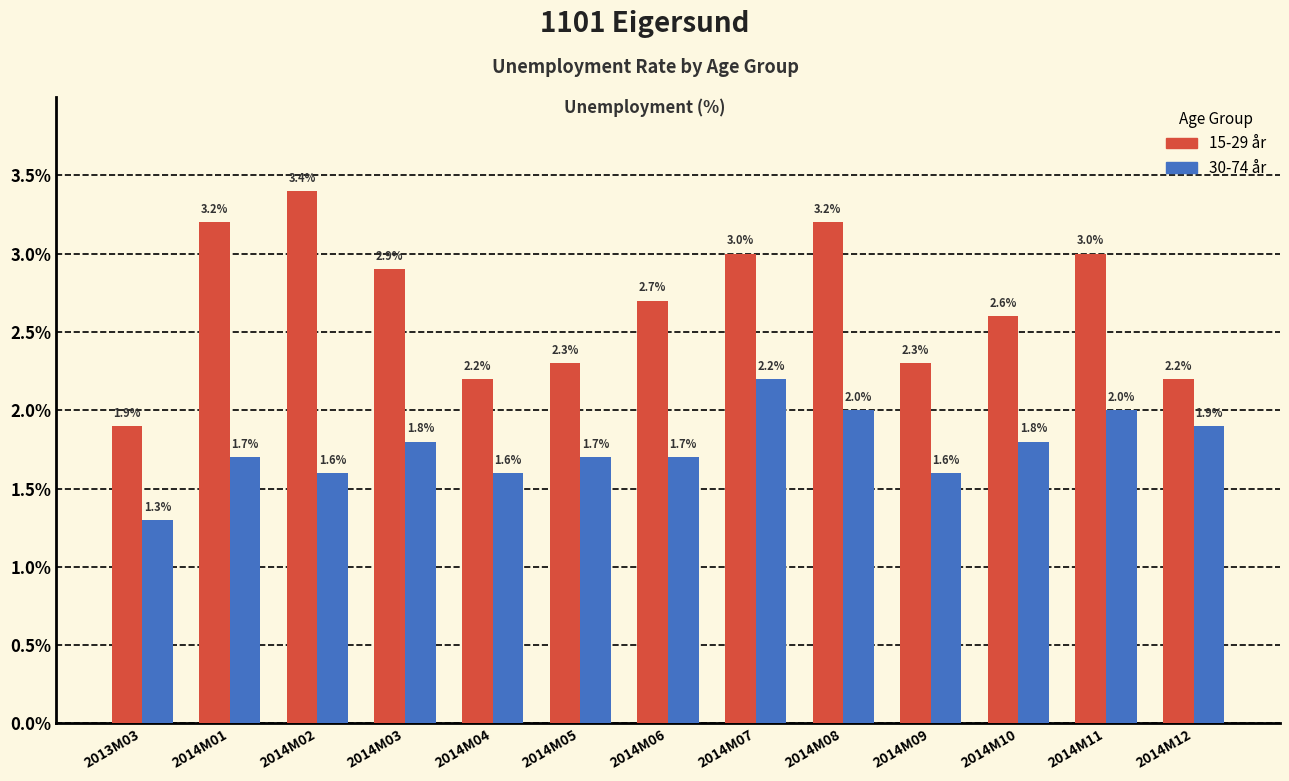

What is the sum of the 15-29 år values at 2014M03 and 2014M09?

5.2